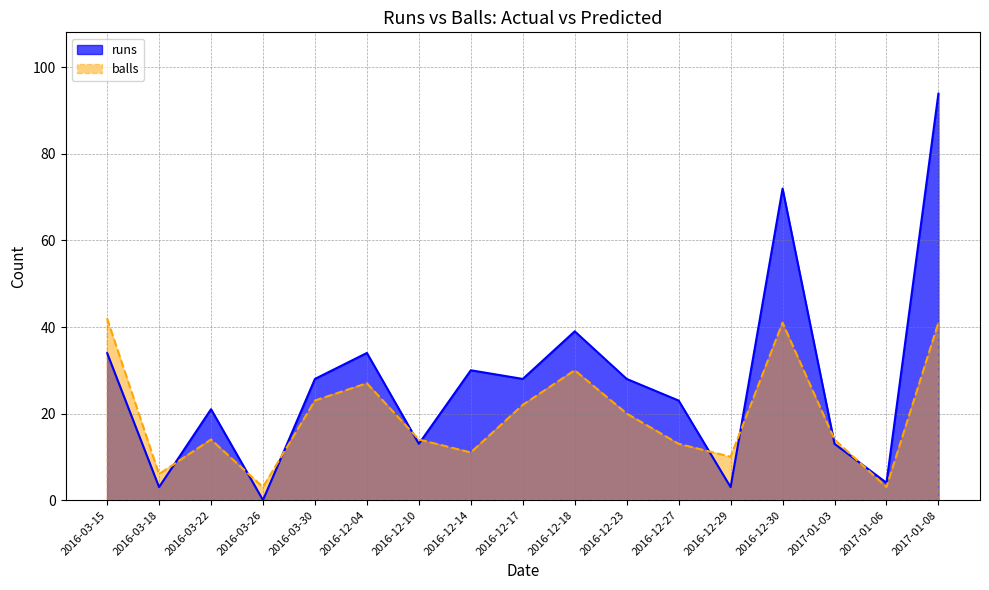

What value does the balls series have at 2016-12-23?

20